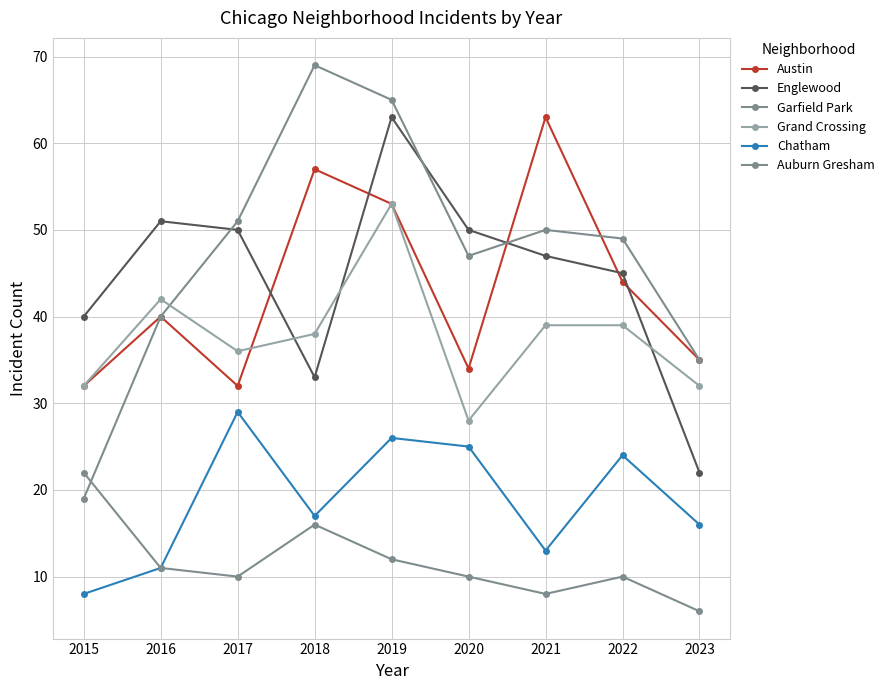

What is the difference between the Grand Crossing values at 2018 and 2017?

2